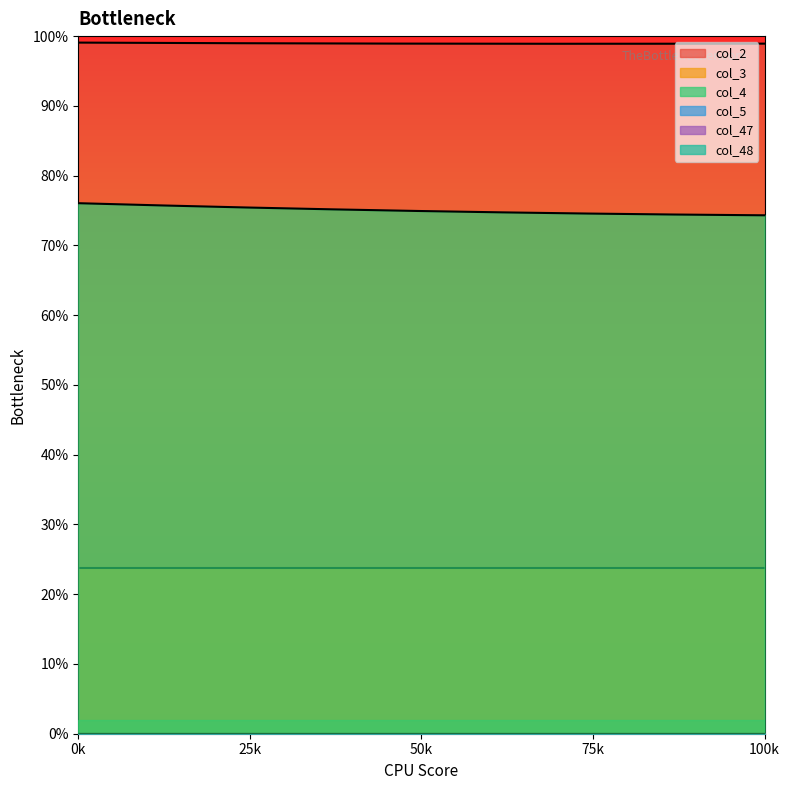

What is the value of the col_2 point at the 2nd from the left?

1.0